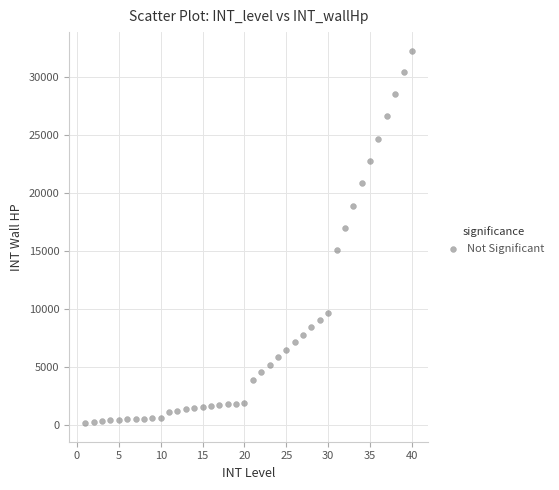

What is the range of Y values (max minus min)?

32132